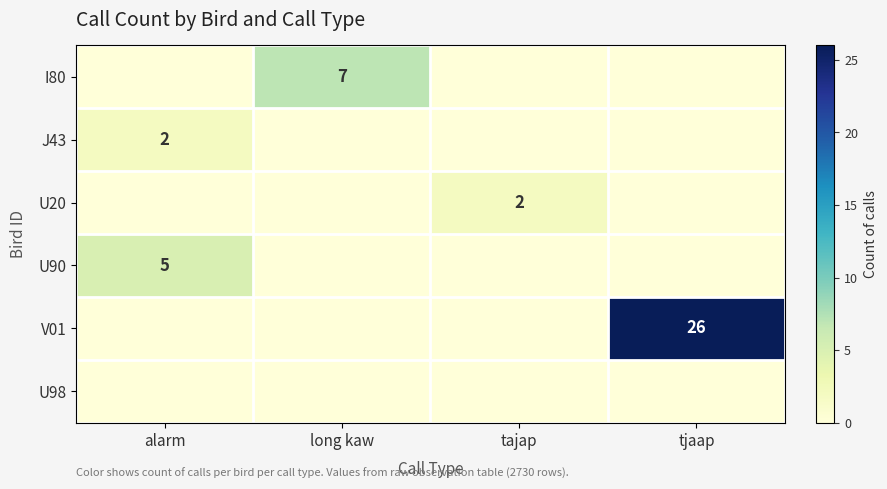

List the series in order of their peak value, lowest first.

U98, J43, U20, U90, I80, V01